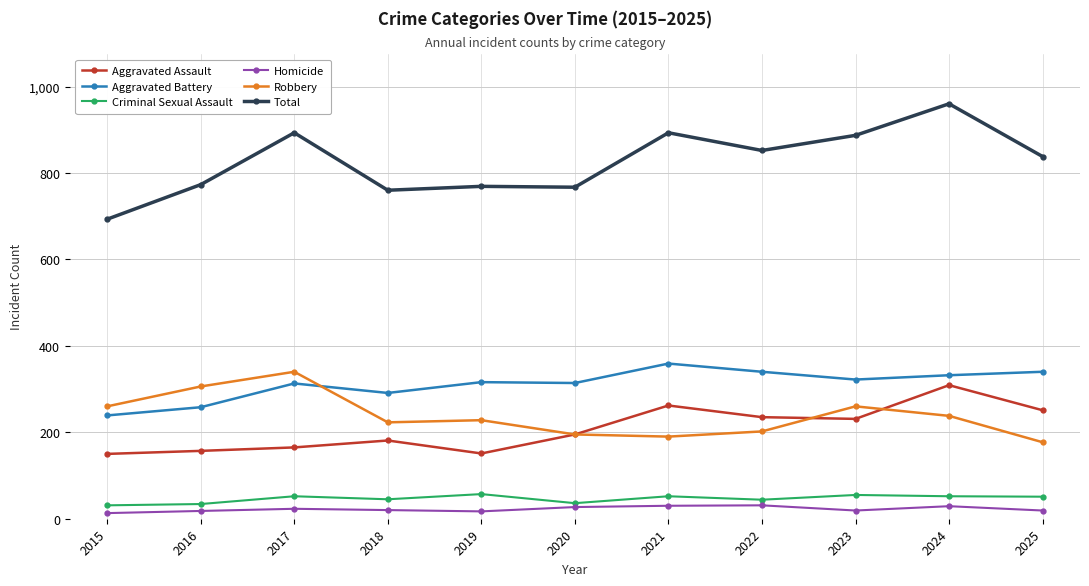

What are all the series names shown in the legend?

Aggravated Assault, Aggravated Battery, Criminal Sexual Assault, Homicide, Robbery, Total